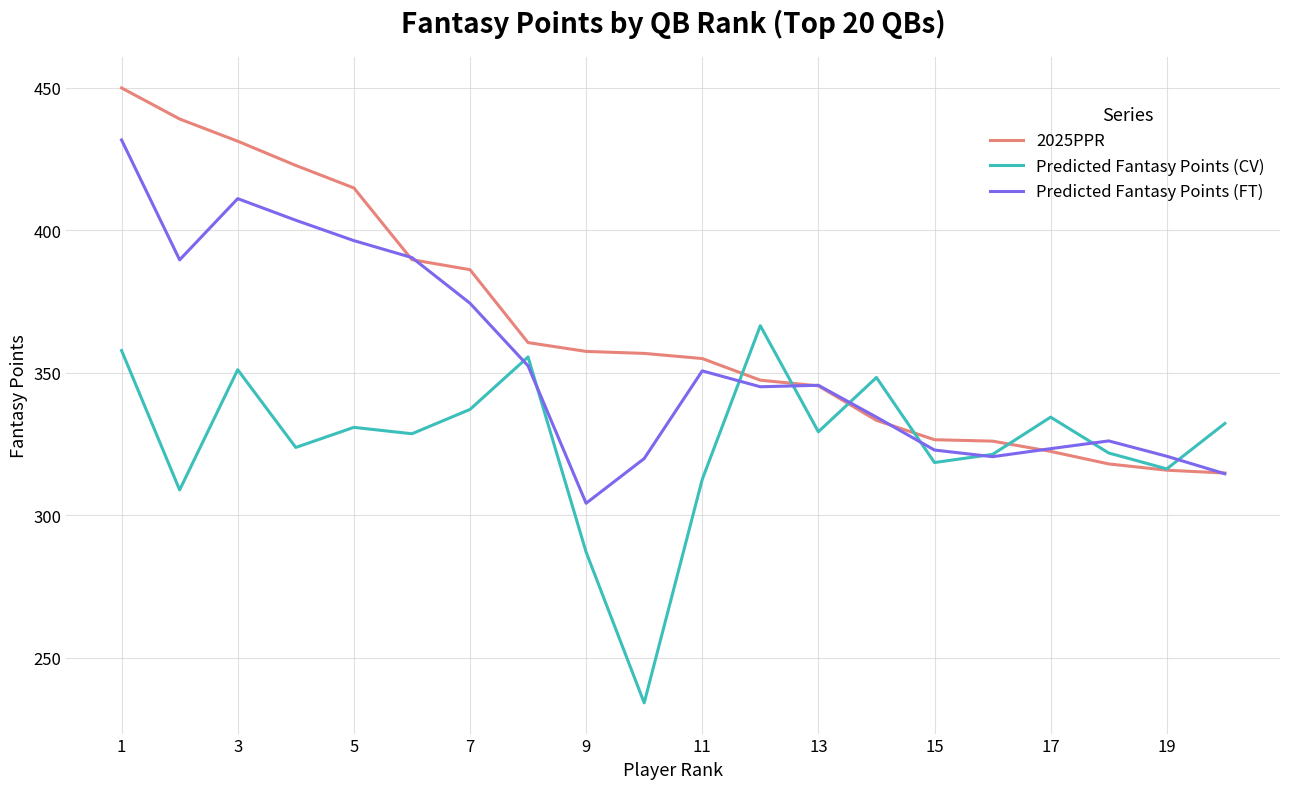

What are all the series names shown in the legend?

2025PPR, Predicted Fantasy Points (CV), Predicted Fantasy Points (FT)